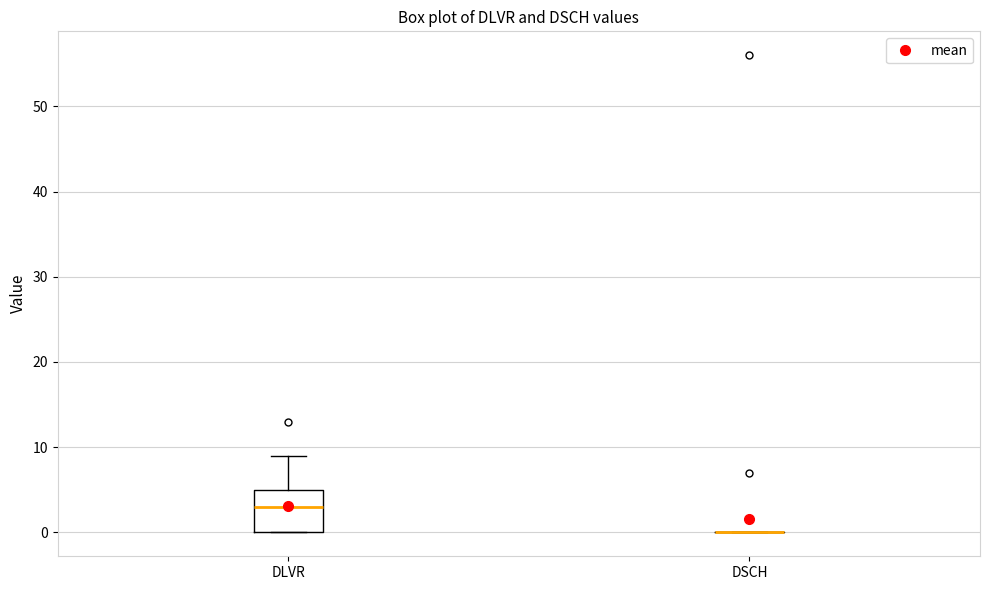

Where is the upper edge of the box for DLVR on the y-axis? The values are not printed on the chart, so give them approximately, as read against the axis.

5